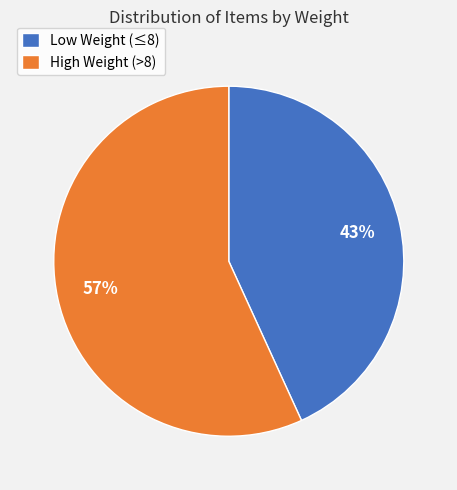

Is it true that High Weight (>8) is 63% of the pie?

False